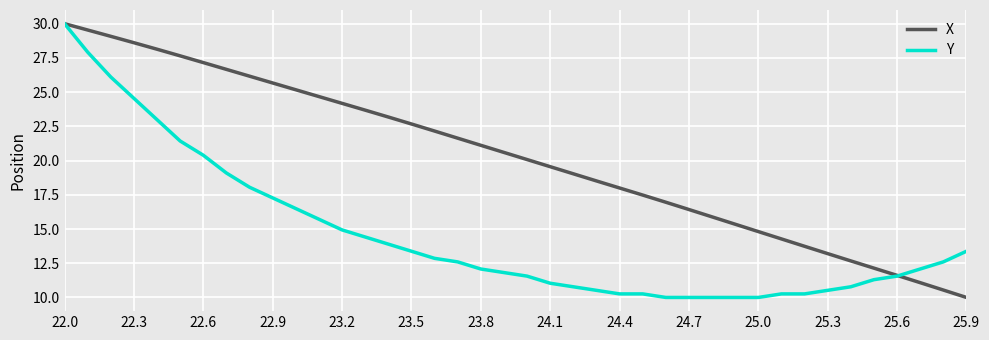

Which series has the largest total across all categories?

X